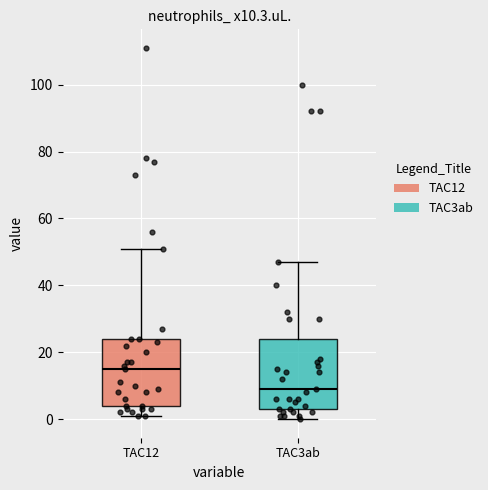

Which box's median line is the lowest?

TAC3ab